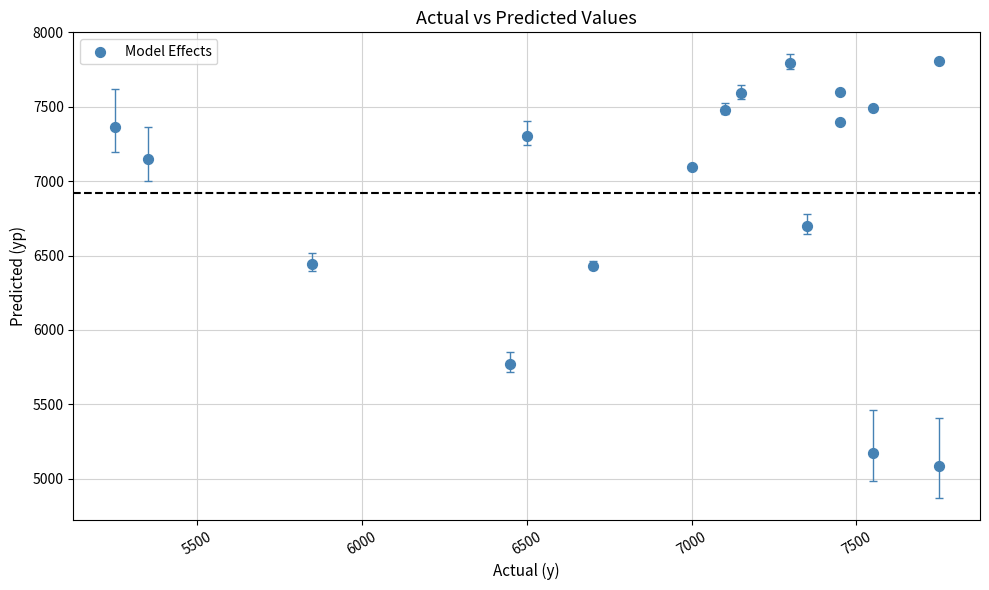

What is the range of X values (max minus min)?

2500.0